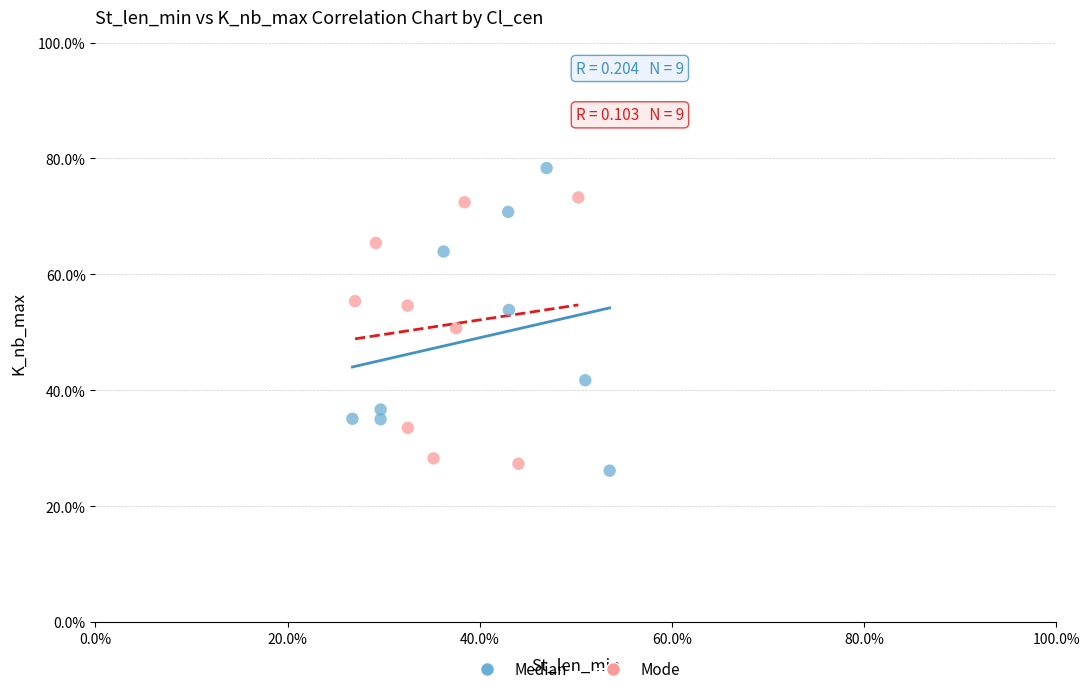

Which series reaches the minimum Y coordinate?

Median